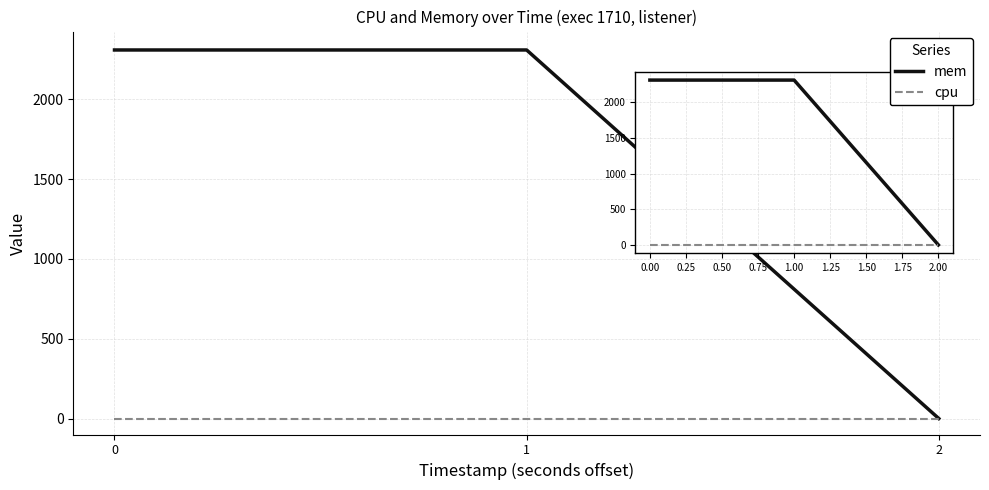

Reading left to right, list all the values displayed in this chart.

mem: 0=2308	1=2308	2=0
cpu: 0=0	1=0	2=0